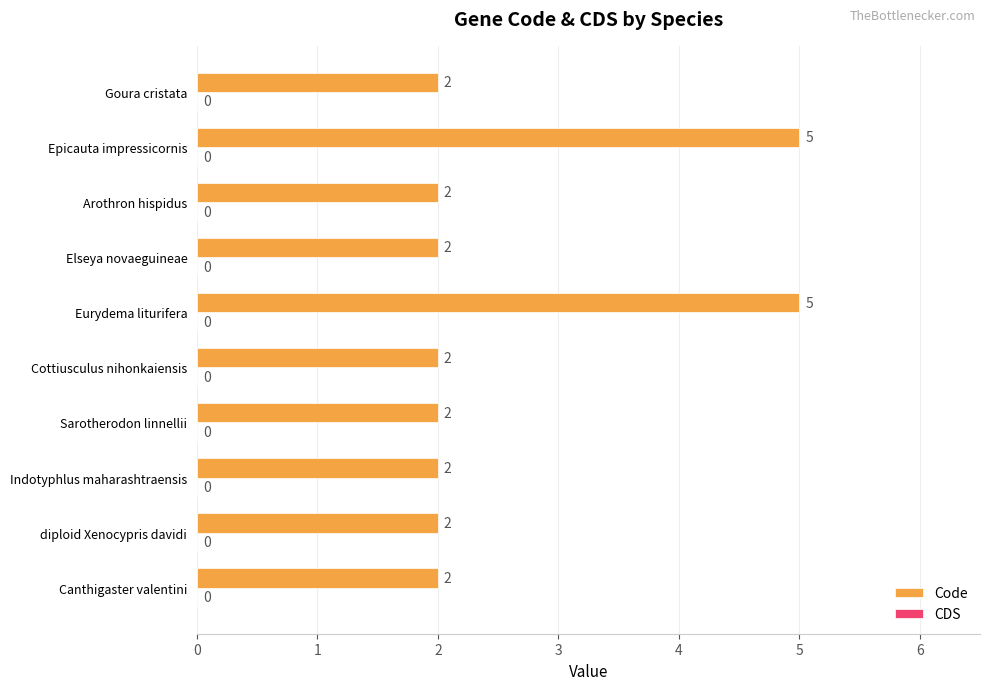

The chart shows a value of 2 at Canthigaster valentini. True or false?

True